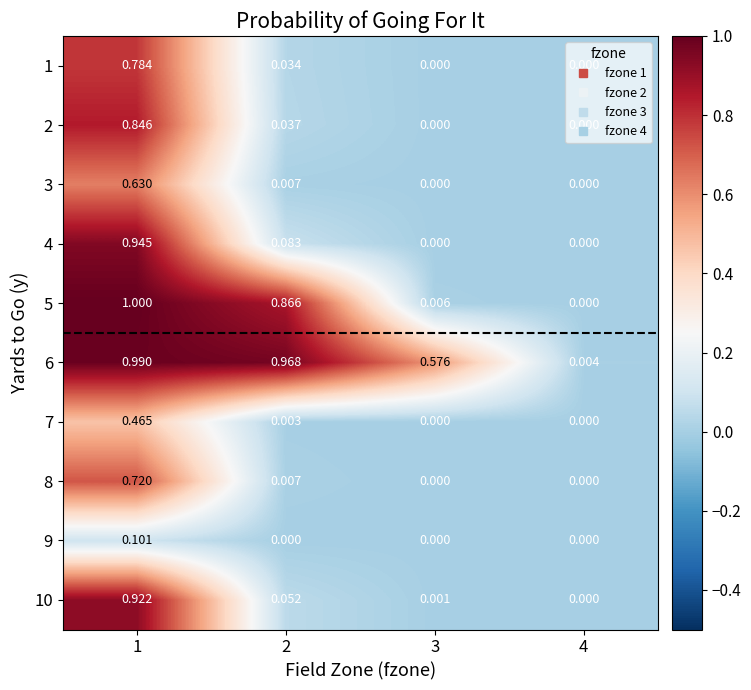

Reading left to right, transcribe all the data shown in this chart.

1: 1=0.8	2=0.0	3=0.0	4=0.0
2: 1=0.8	2=0.0	3=0.0	4=0.0
3: 1=0.6	2=0.0	3=0.0	4=0.0
4: 1=0.9	2=0.1	3=0.0	4=0.0
5: 1=1.0	2=0.9	3=0.0	4=0.0
6: 1=1.0	2=1.0	3=0.6	4=0.0
7: 1=0.5	2=0.0	3=0.0	4=0.0
8: 1=0.7	2=0.0	3=0.0	4=0.0
9: 1=0.1	2=0.0	3=0.0	4=0.0
10: 1=0.9	2=0.1	3=0.0	4=0.0